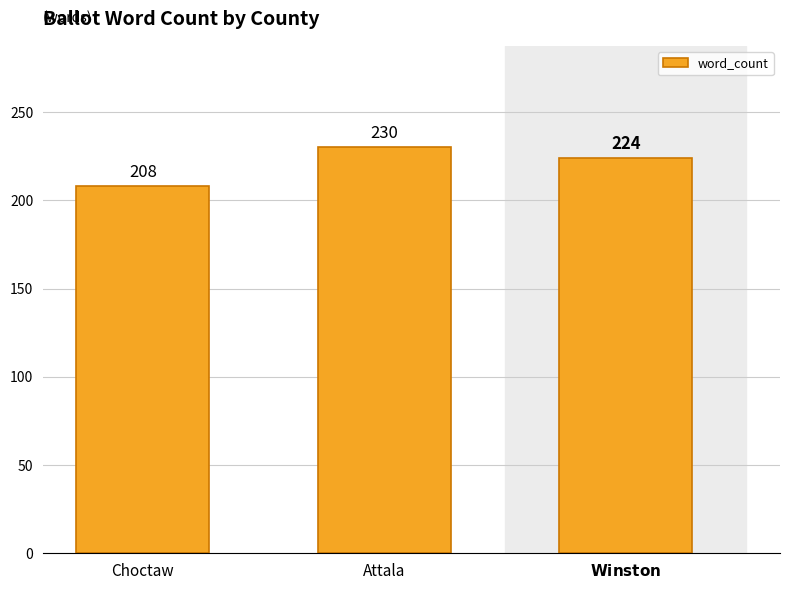

List the labels in order of value, smallest first.

Choctaw, $\bf{Winston}$, Attala